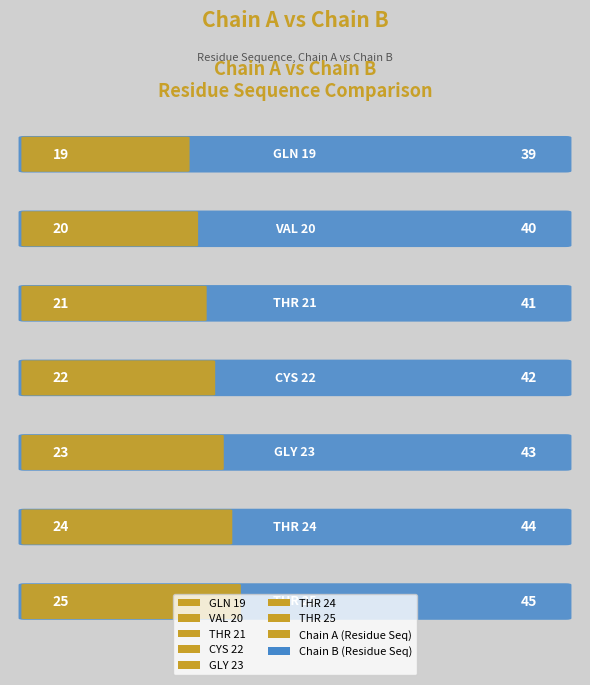

At which label does Chain B first exceed 42?

GLY 23